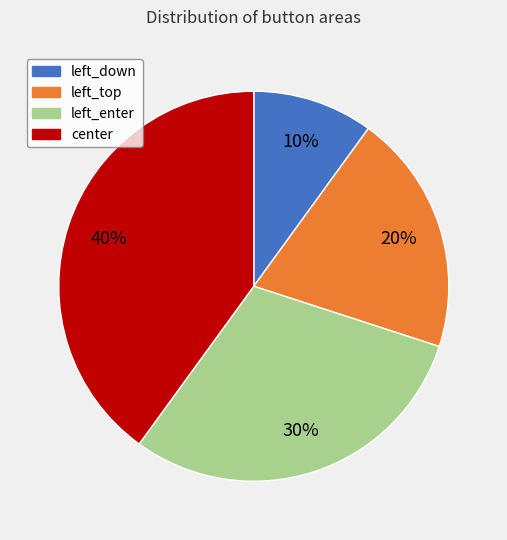

Does left_enter account for over 50% of the chart?

No